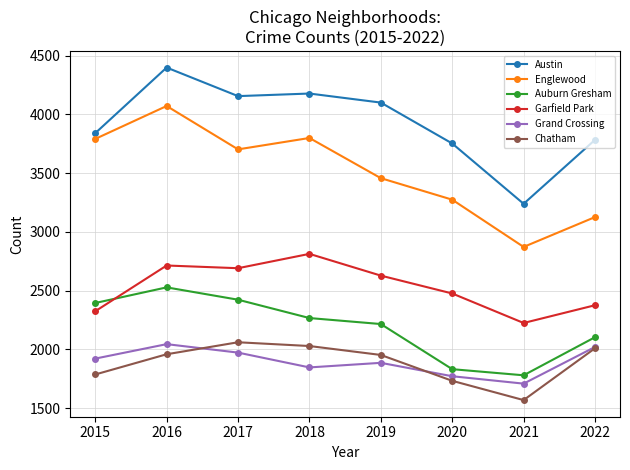

Which series has the widest spread of values?

Englewood